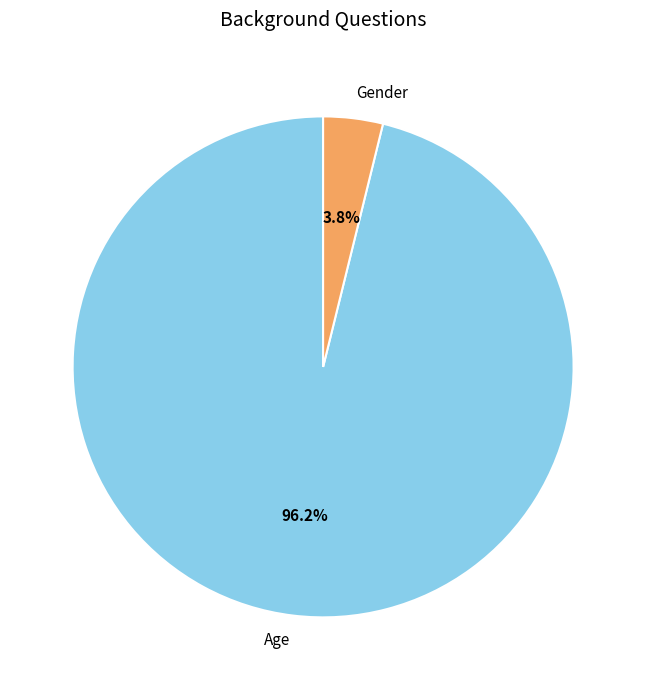

To the nearest percent, what is the average slice percentage?

50%